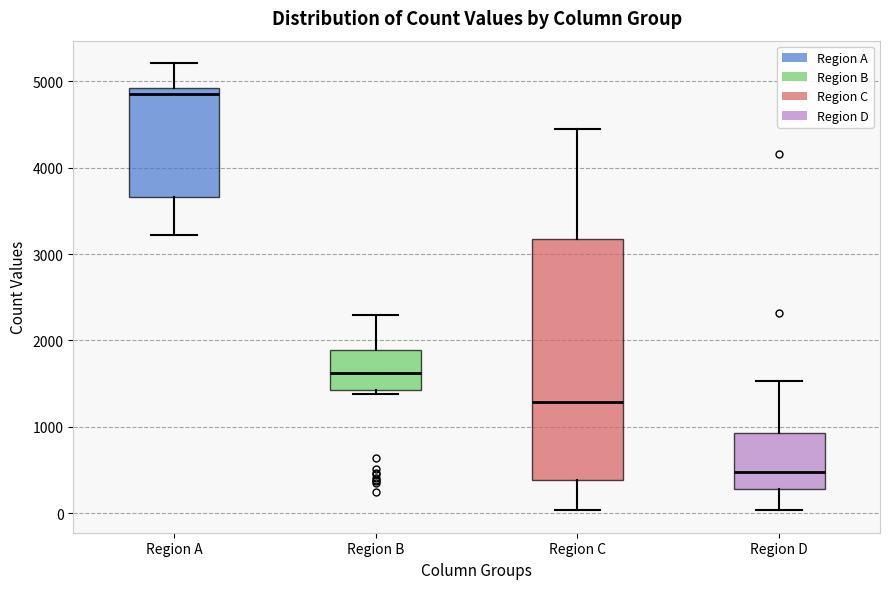

Reading left to right, transcribe this box plot: for each box, give where its median line is, the range the box spans, and where its two whiskers end, as read against the y-axis. The values are not printed on the chart, so give them approximately, as read against the axis.

Region A: median 4800, box 3700 to 4900, whiskers 3200 to 5200
Region B: median 1600, box 1400 to 1900, whiskers 1400 (just below the box's lower edge) to 2300
Region C: median 1300, box 400 to 3200, whiskers 0 to 4500
Region D: median 500, box 300 to 900, whiskers 0 to 1500